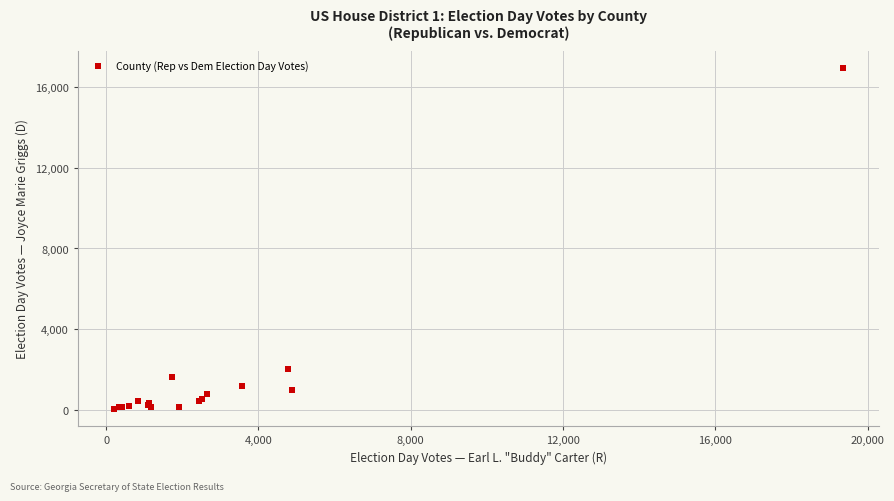

What Y value in the scatter plot is closest to 8498?

2020